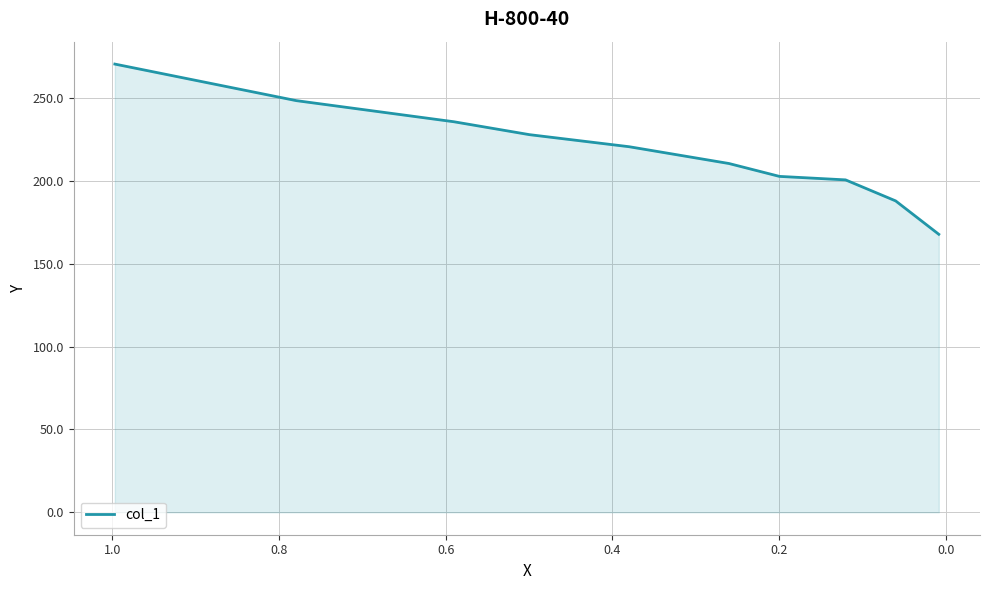

What is the minimum value shown in the chart?

167.9